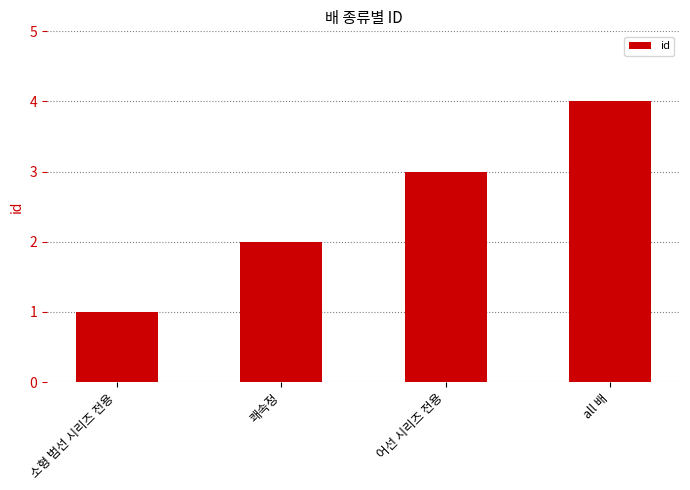

What is the label of the 2nd bar from the left?

쾌속정